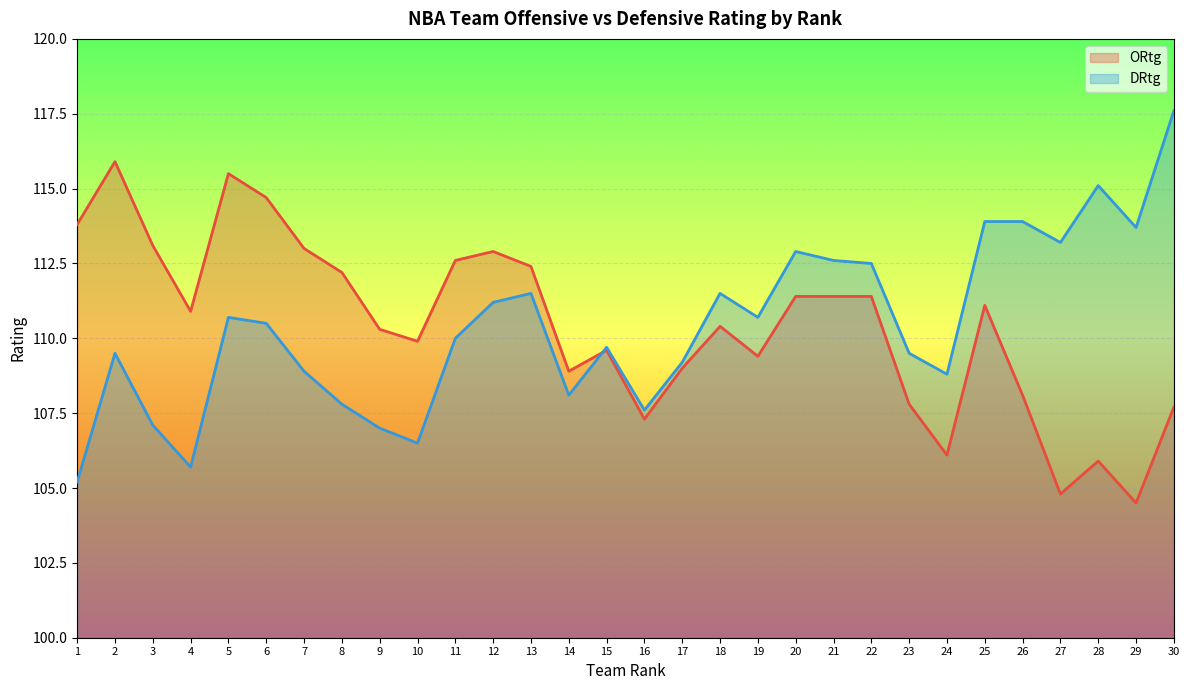

The value of DRtg at 25 is 34.4. True or false?

False